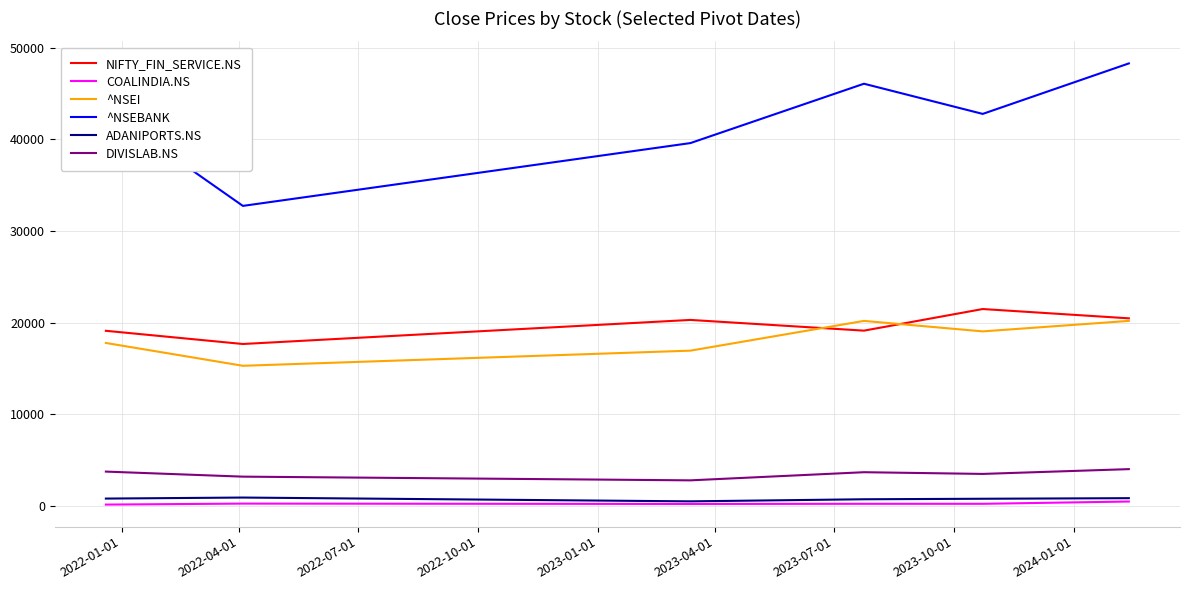

Which series has the largest range (max minus min)?

^NSEBANK